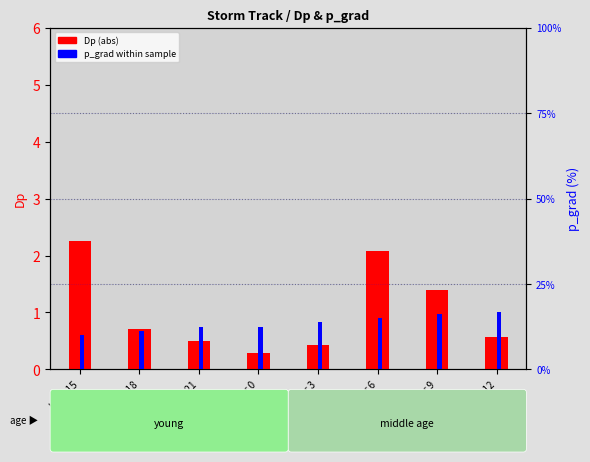

Reading left to right, list all the values displayed in this chart.

Dp (abs): 2.3	0.7	0.5	0.3	0.4	2.1	1.4	0.6
p_grad (scaled): 0.6	0.7	0.7	0.7	0.8	0.9	1.0	1.0